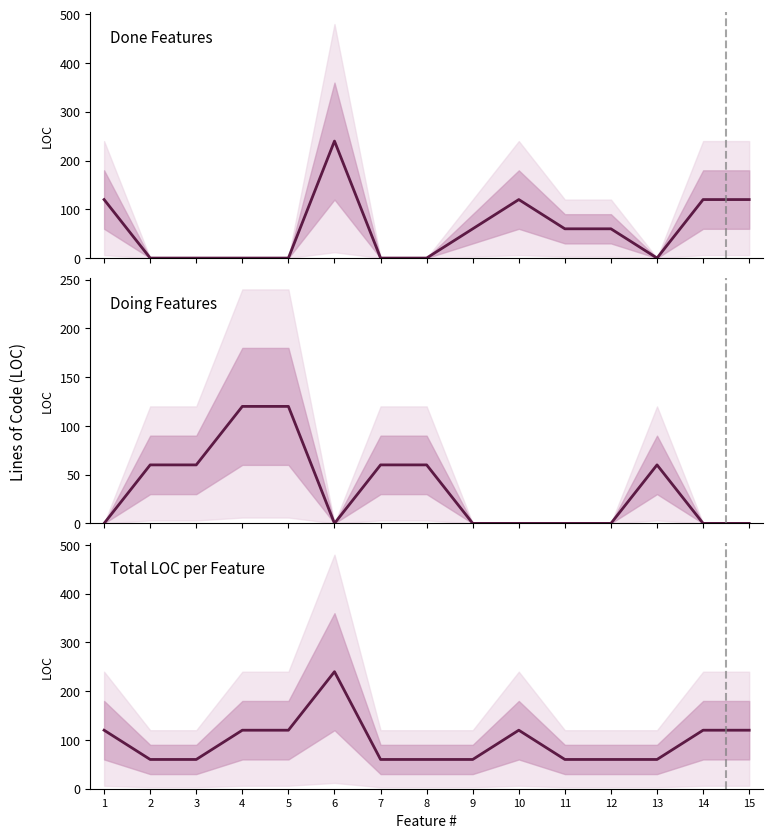

At which category is the sum across all series the highest?

6